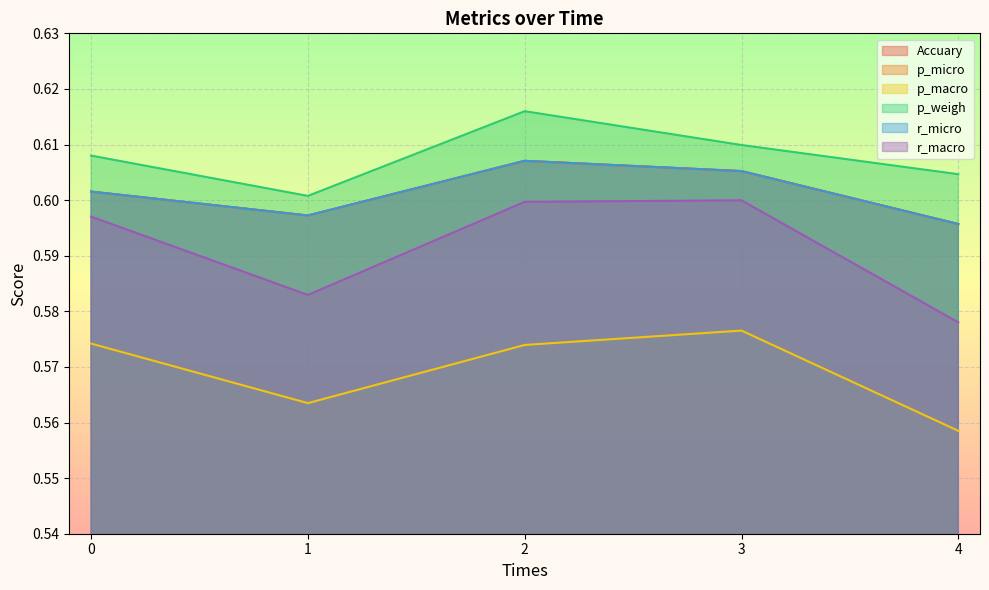

True or false: Accuary and r_micro intersect in this chart.

False